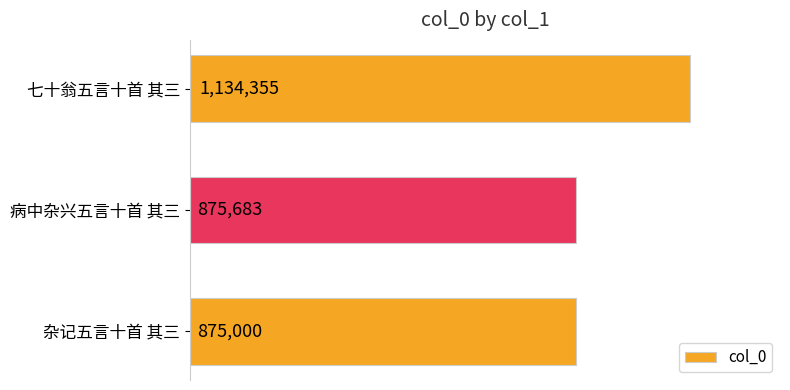

At which label is the value closest to 1004677?

病中杂兴五言十首 其三